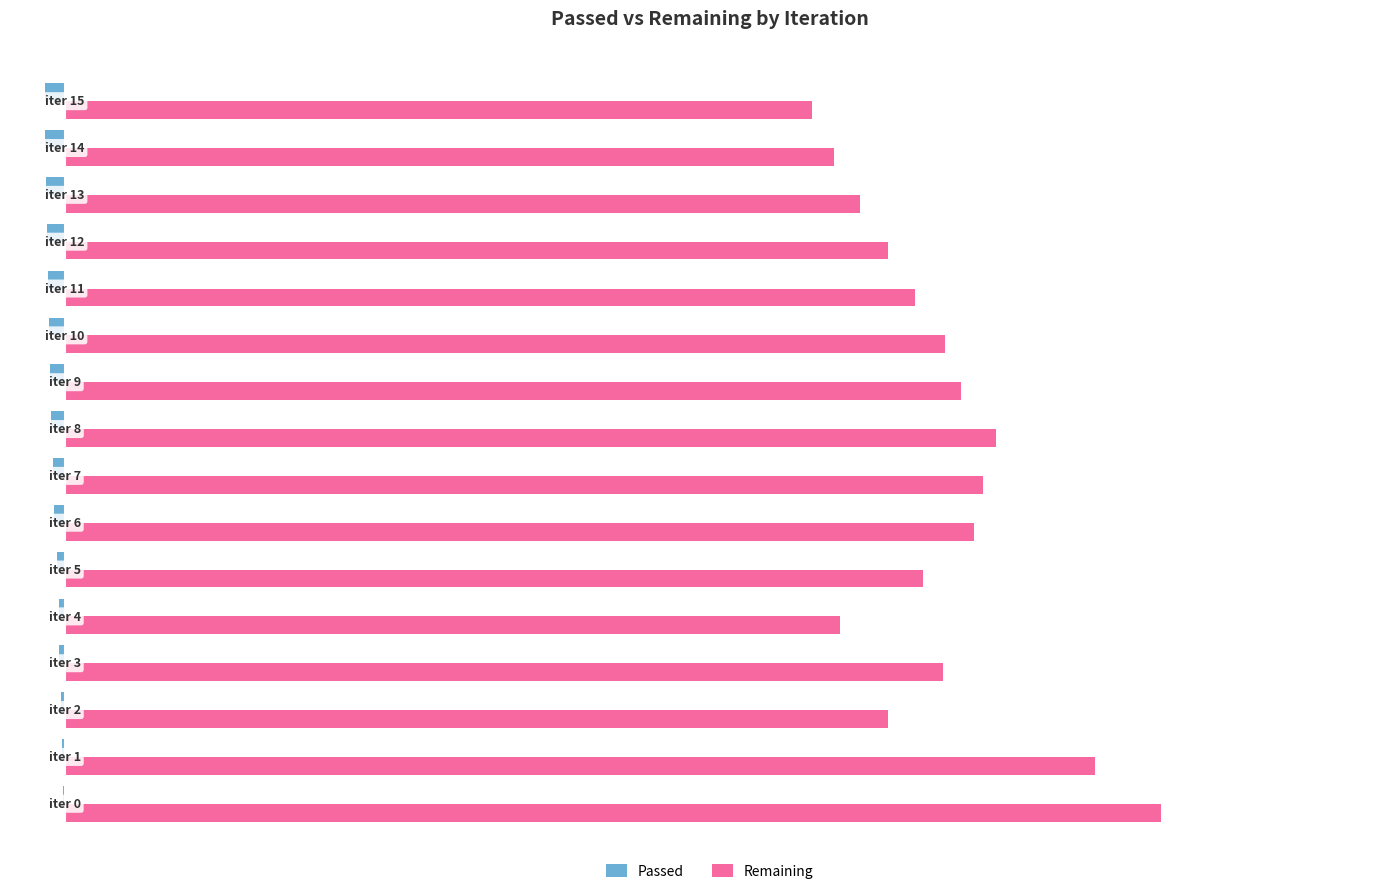

What is the maximum value shown in the chart?

110111